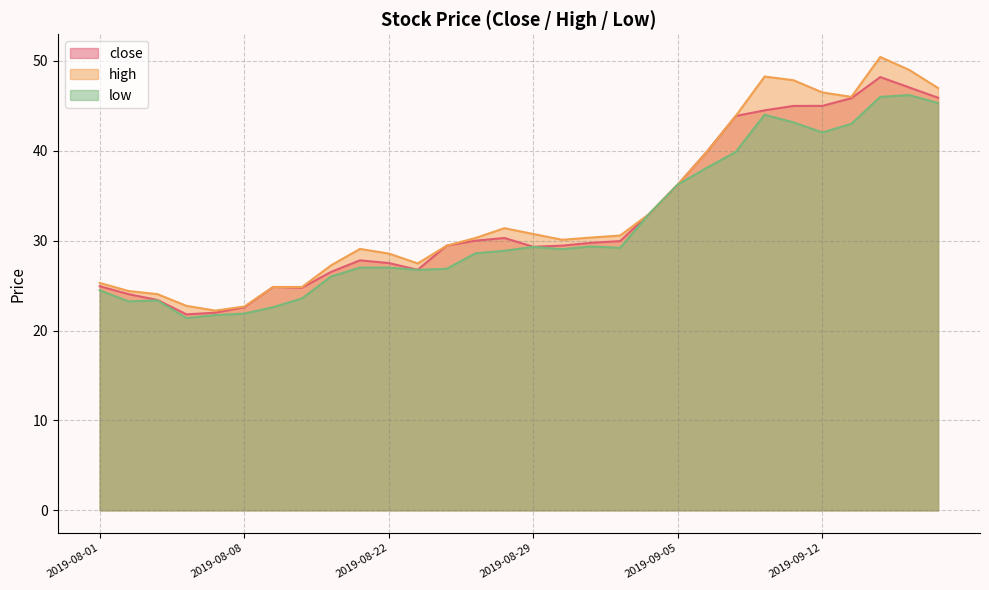

Between 2019-08-20 and 2019-09-18, which is larger?

2019-09-18